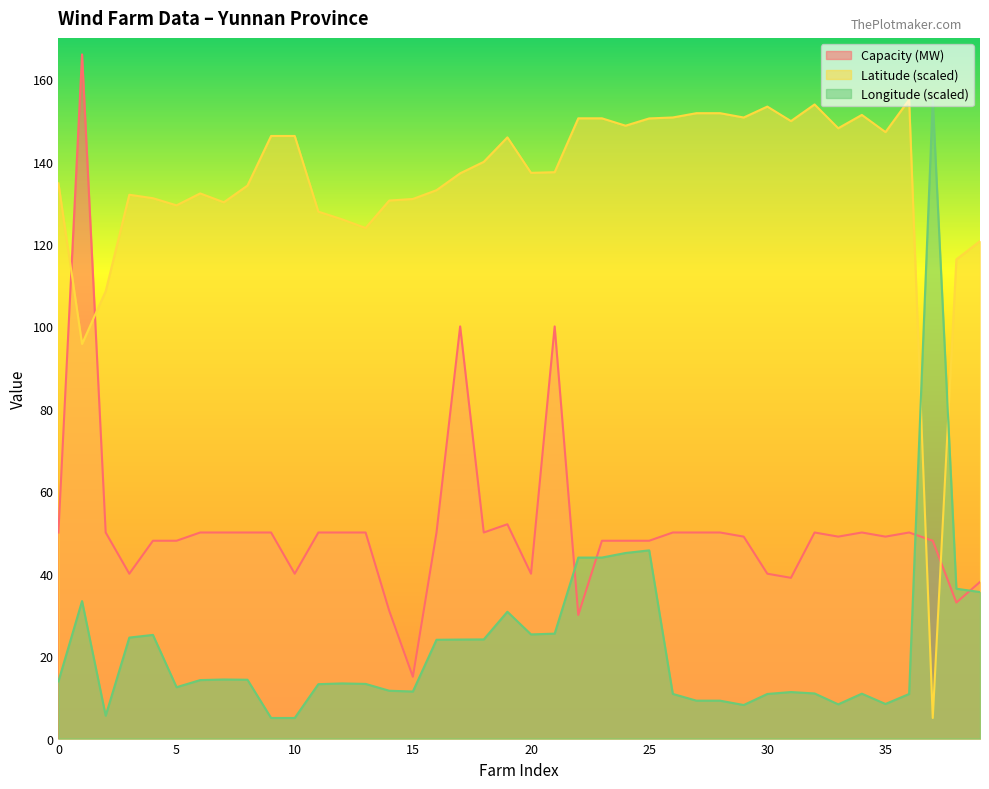

What is the value of the Longitude point at the 31st from the left?

10.8